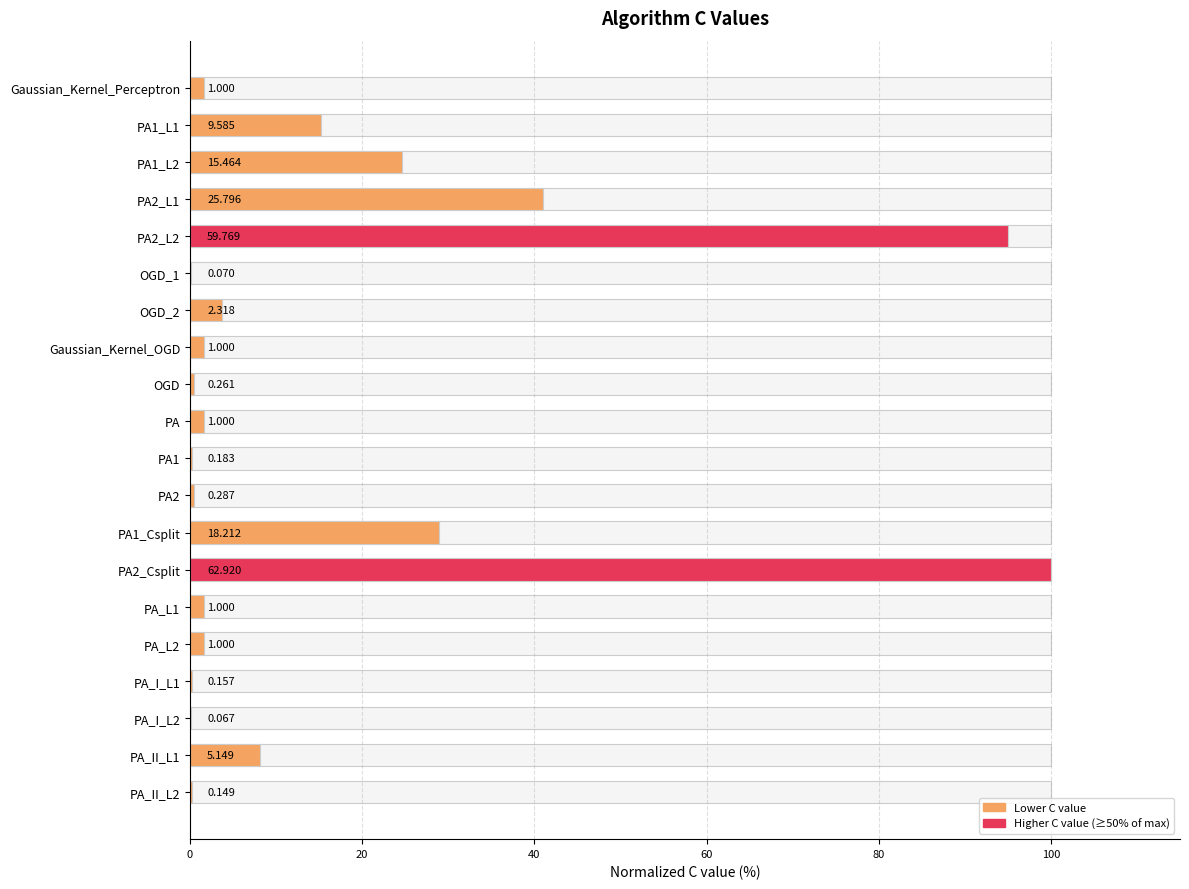

Are the bars horizontal?

Yes